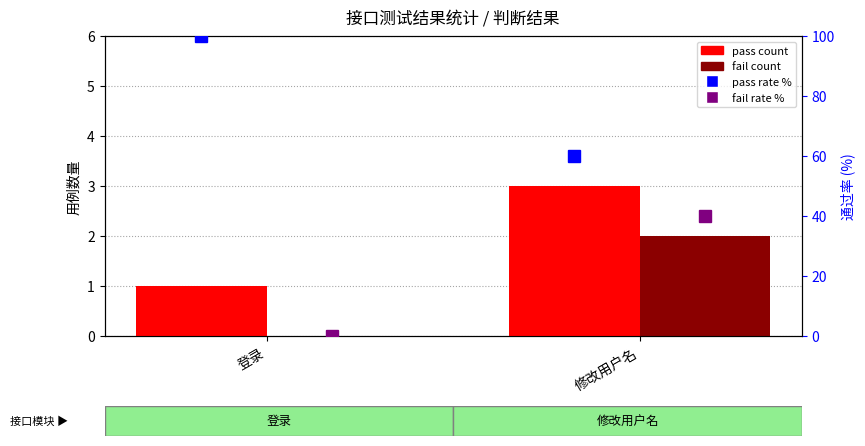

Does the chart contain any negative values?

No